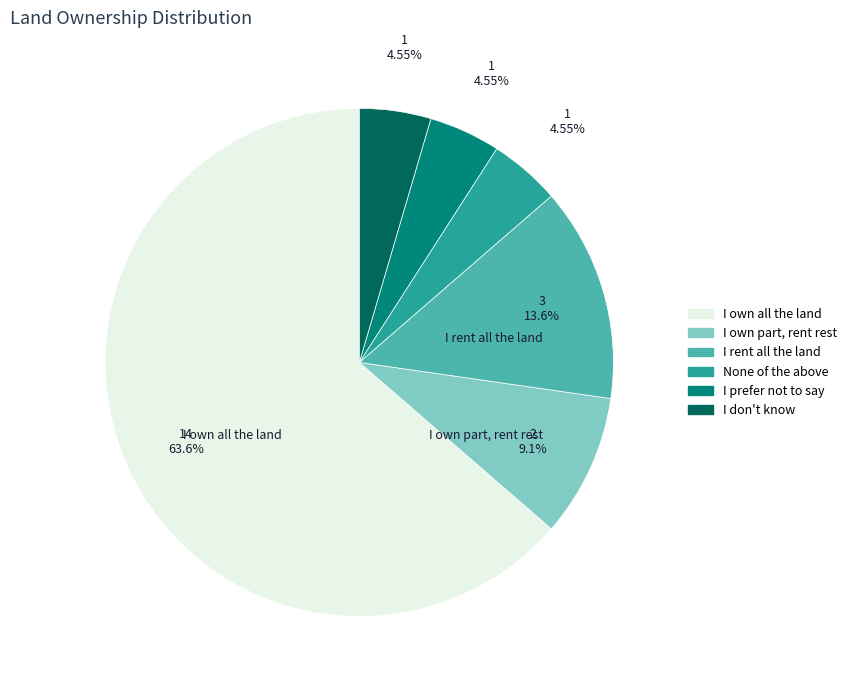

Is there any slice that represents more than half of the pie?

Yes